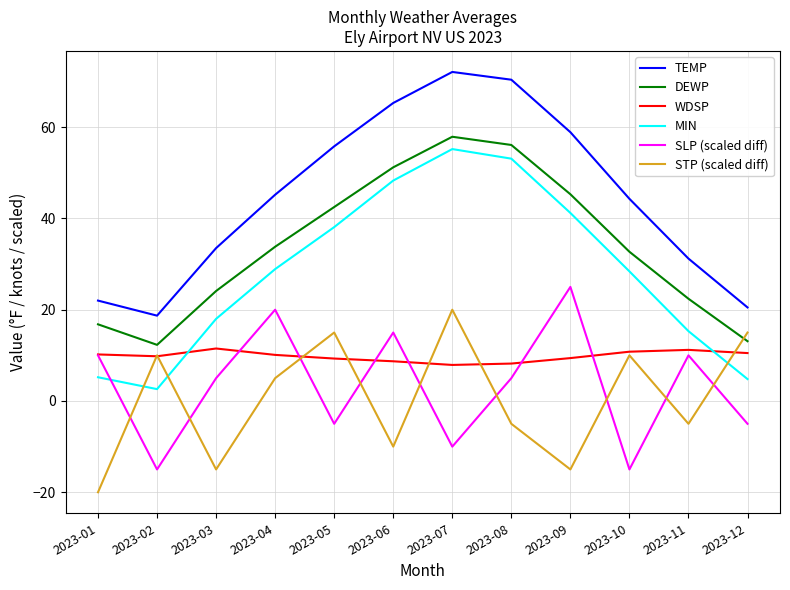

Which category has the lowest value in the STP (scaled diff) series?

2023-01